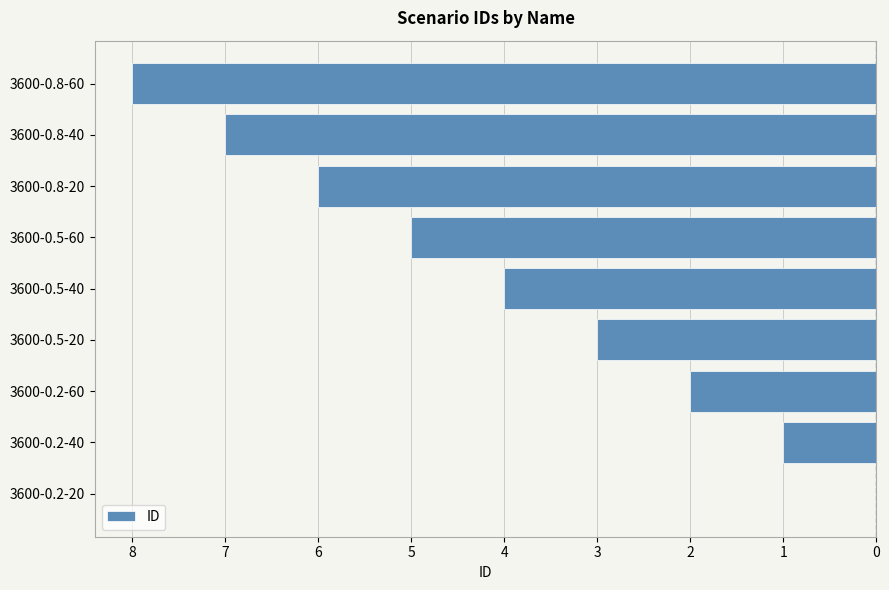

How many values are below -4?

4